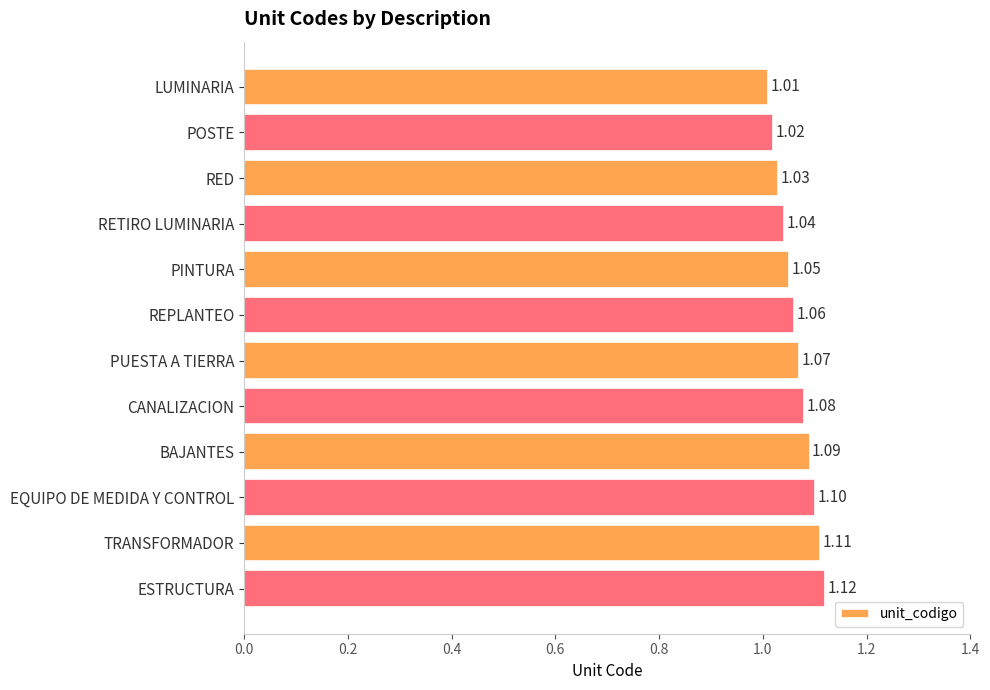

What is the difference between the second highest and second lowest values?

0.1